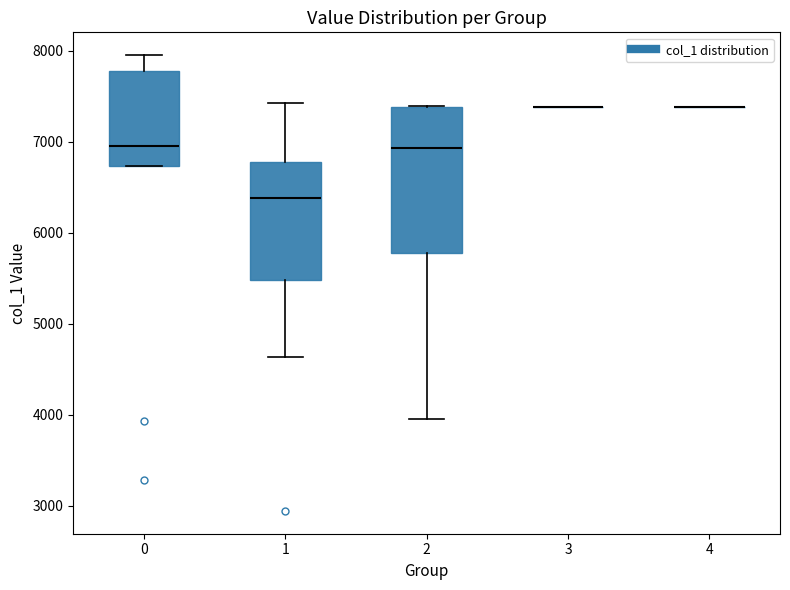

Reading left to right, transcribe this box plot: for each box, give where its median line is, the range the box spans, and where its two whiskers end, as read against the y-axis. The values are not printed on the chart, so give them approximately, as read against the axis.

0: median 6900, box 6700 to 7800, whiskers 6700 to 8000
1: median 6400, box 5500 to 6800, whiskers 4600 to 7400
2: median 6900, box 5800 to 7400, whiskers 4000 to 7400
3: box collapsed to a line at 7400, whiskers 7400 to 7400
4: box collapsed to a line at 7400, whiskers 7400 to 7400